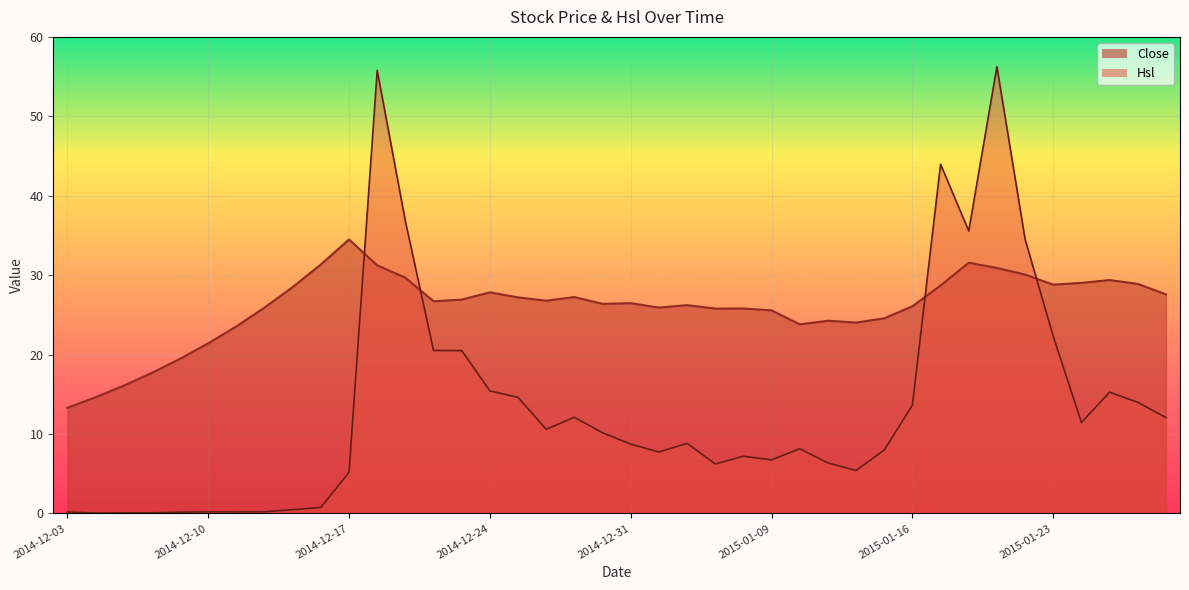

How many lines are shown in the chart?

2